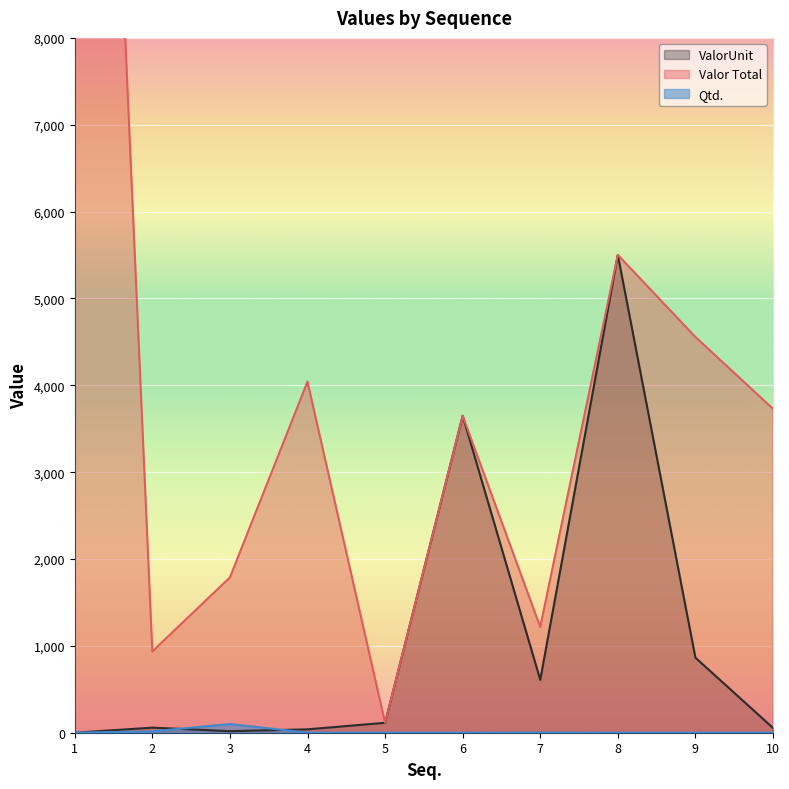

What is the difference between the highest and lowest values at 9?

4554.9